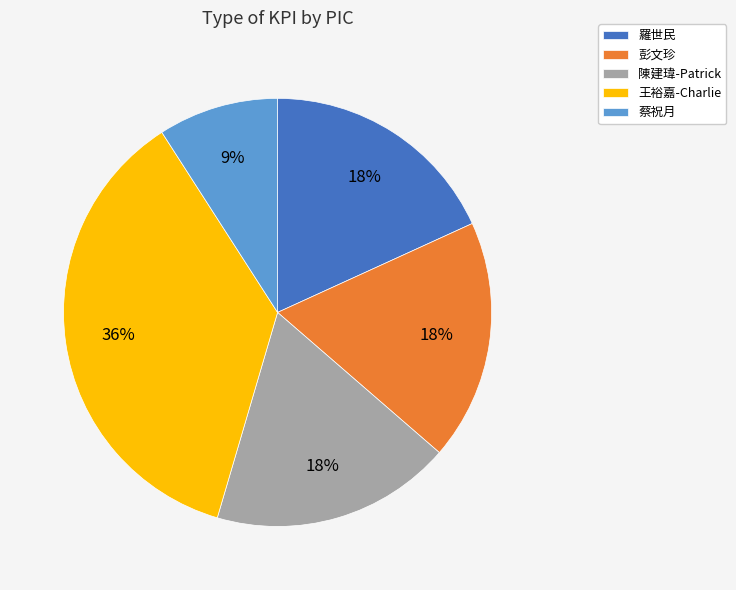

Is the sum of 羅世民 and 彭文珍 greater than half?

No